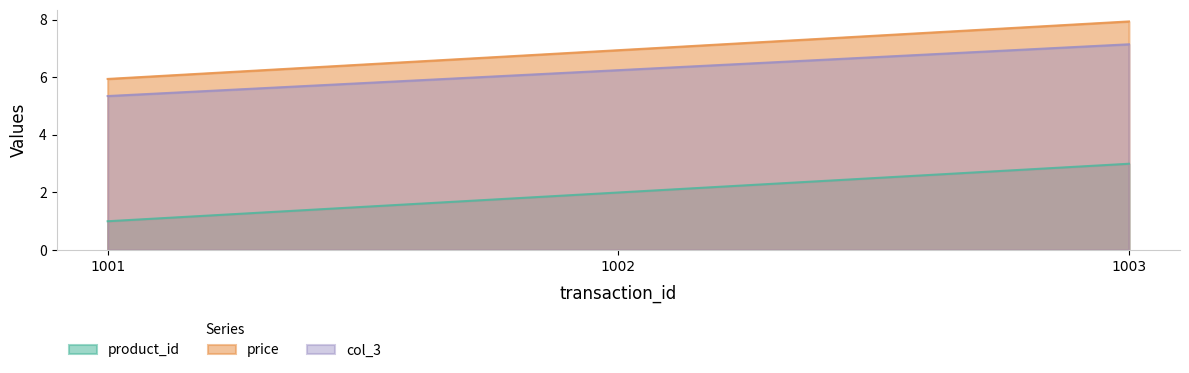

What are all the series names shown in the legend?

product_id, price, col_3